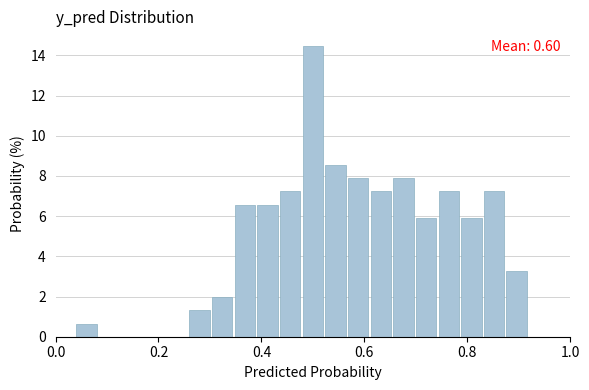

Around what value on the x-axis is the tallest bar? Give the approximate position of its centre, as read against the axis.

0.50